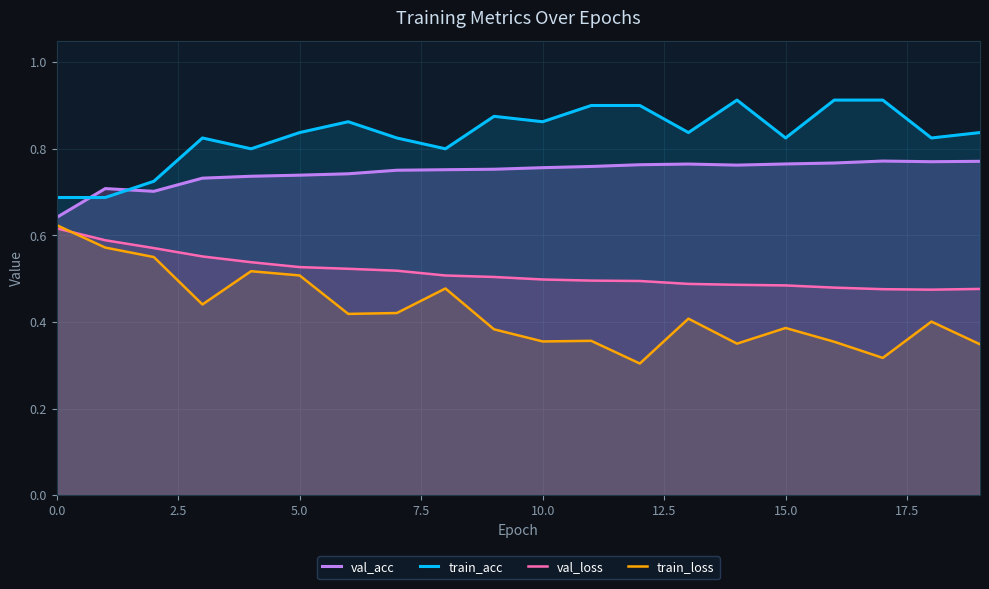

What is the highest value of the val_loss series?

0.6